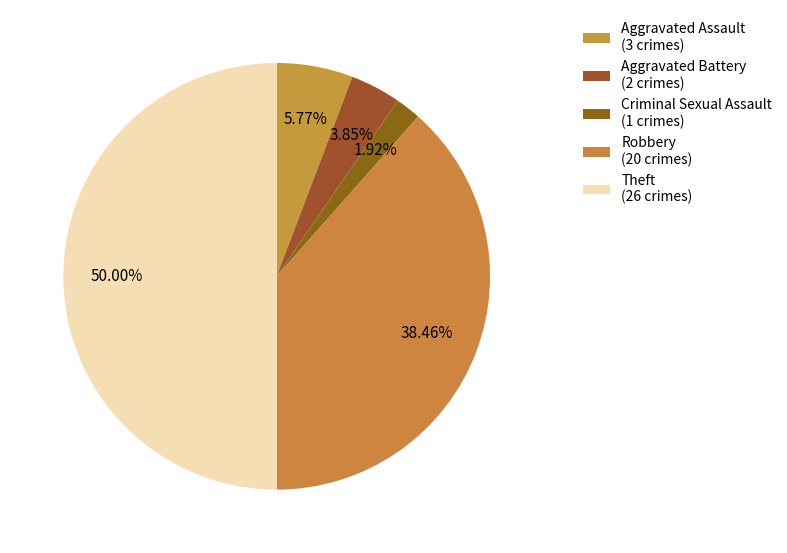

Is there any slice that represents more than half of the pie?

No